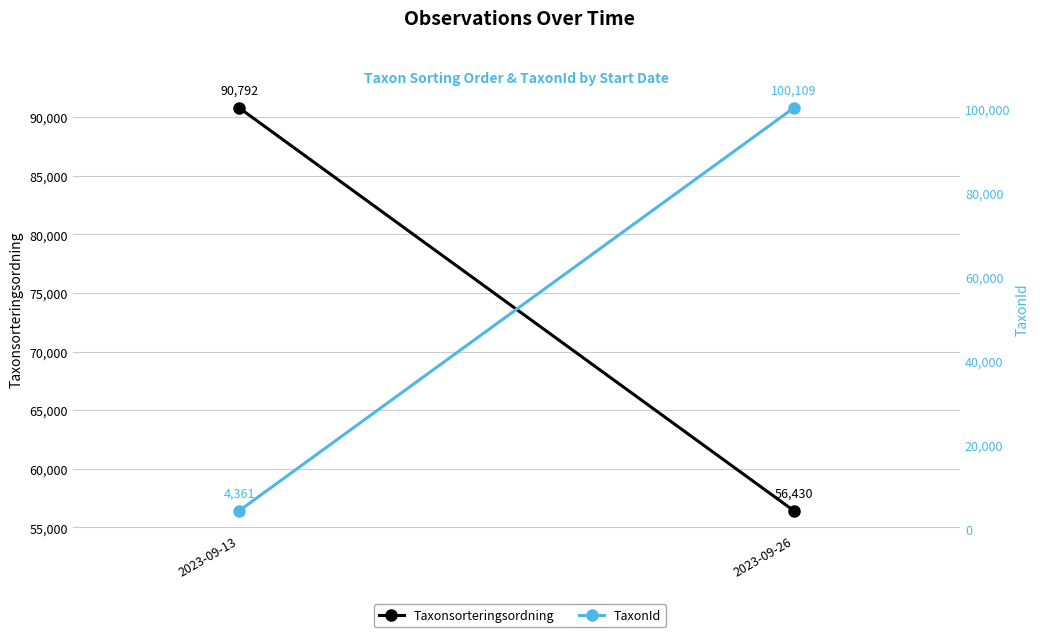

Is the value of TaxonId at 2023-09-13 greater than the value of Taxonsorteringsordning at 2023-09-13?

No